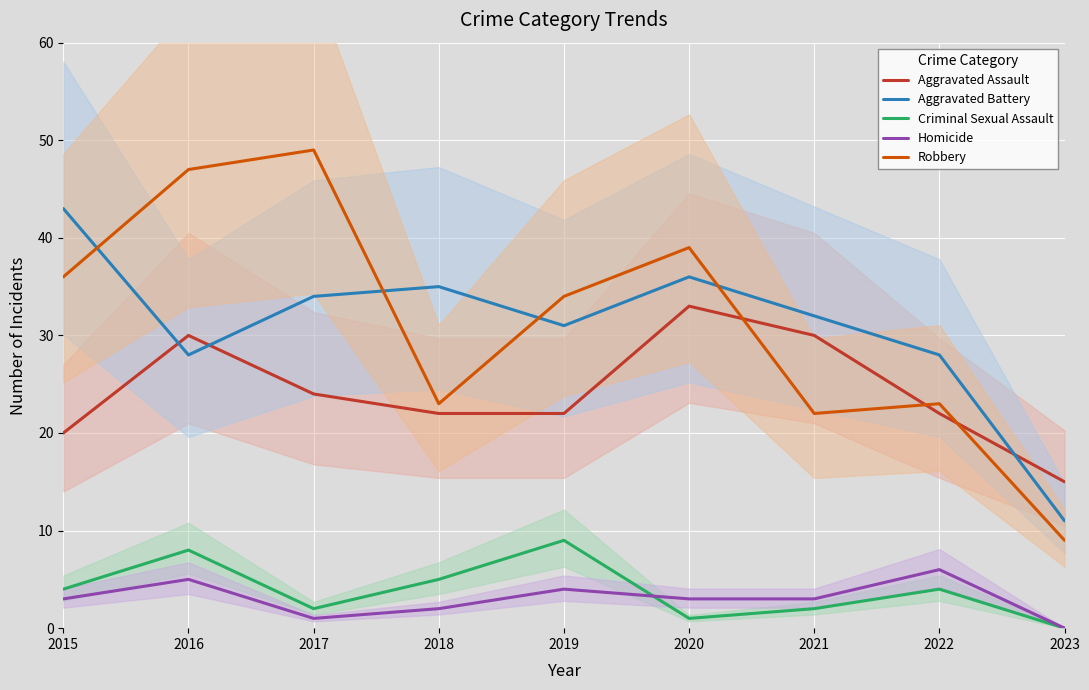

What is the total value across all series at 2022?

83